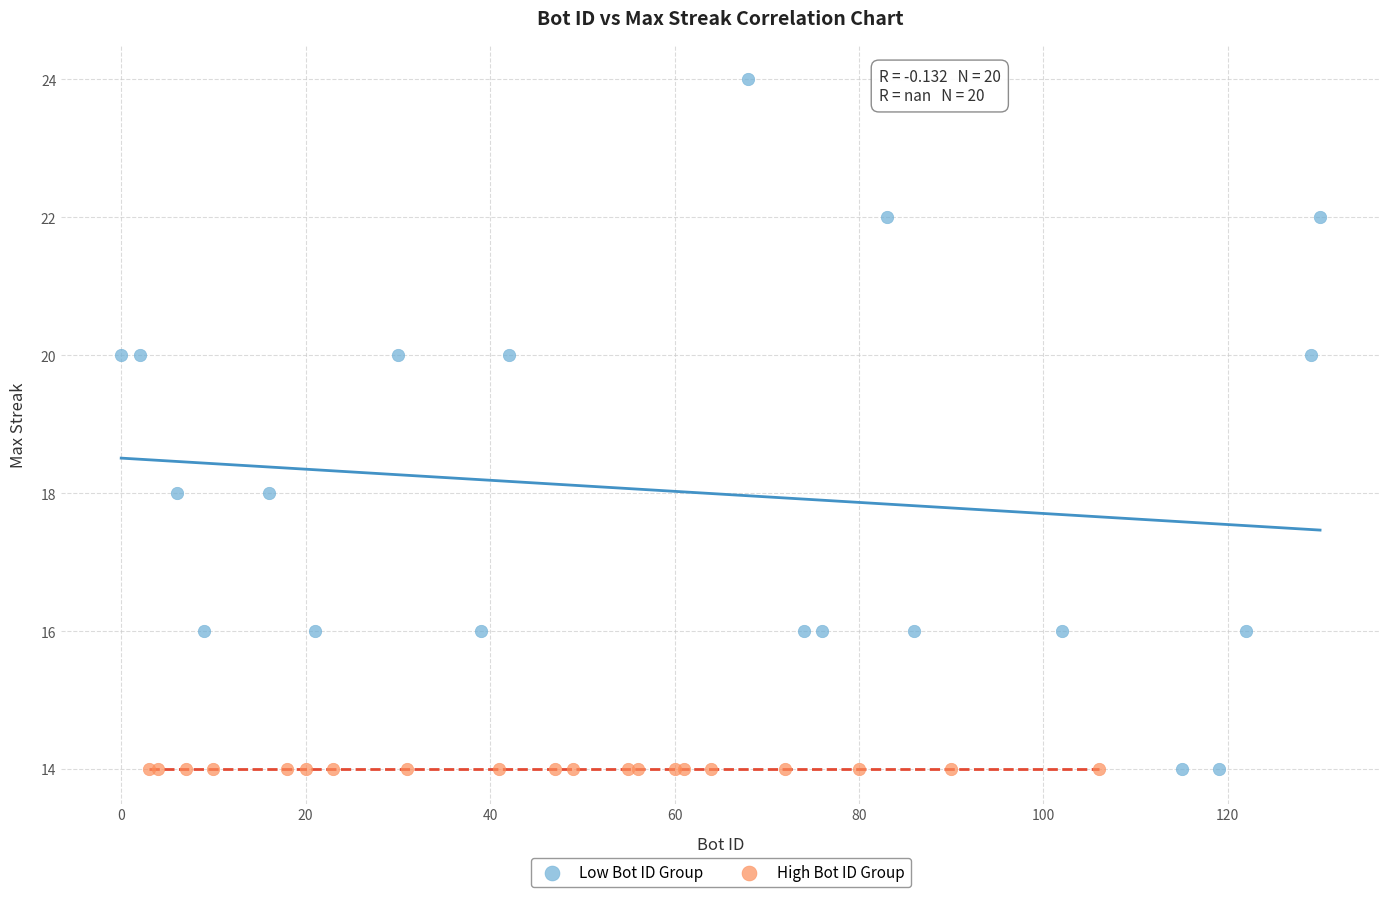

What are all the series names shown in the legend?

Low Bot ID Group, High Bot ID Group